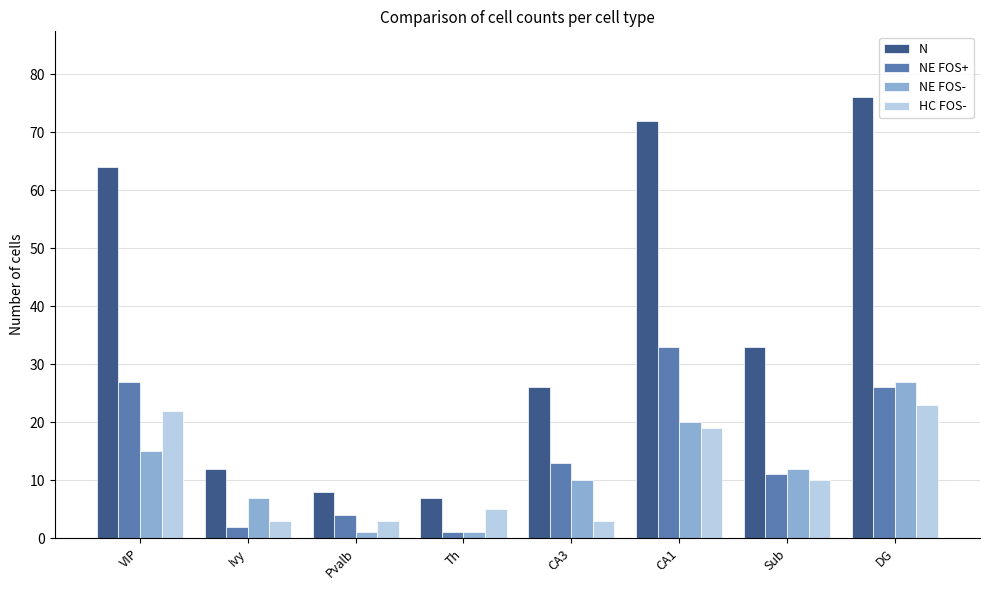

Reading right to left, transcribe all the data shown in this chart.

N: DG=76	Sub=33	CA1=72	CA3=26	Th=7	Pvalb=8	Ivy=12	VIP=64
NE FOS+: DG=26	Sub=11	CA1=33	CA3=13	Th=1	Pvalb=4	Ivy=2	VIP=27
NE FOS-: DG=27	Sub=12	CA1=20	CA3=10	Th=1	Pvalb=1	Ivy=7	VIP=15
HC FOS-: DG=23	Sub=10	CA1=19	CA3=3	Th=5	Pvalb=3	Ivy=3	VIP=22